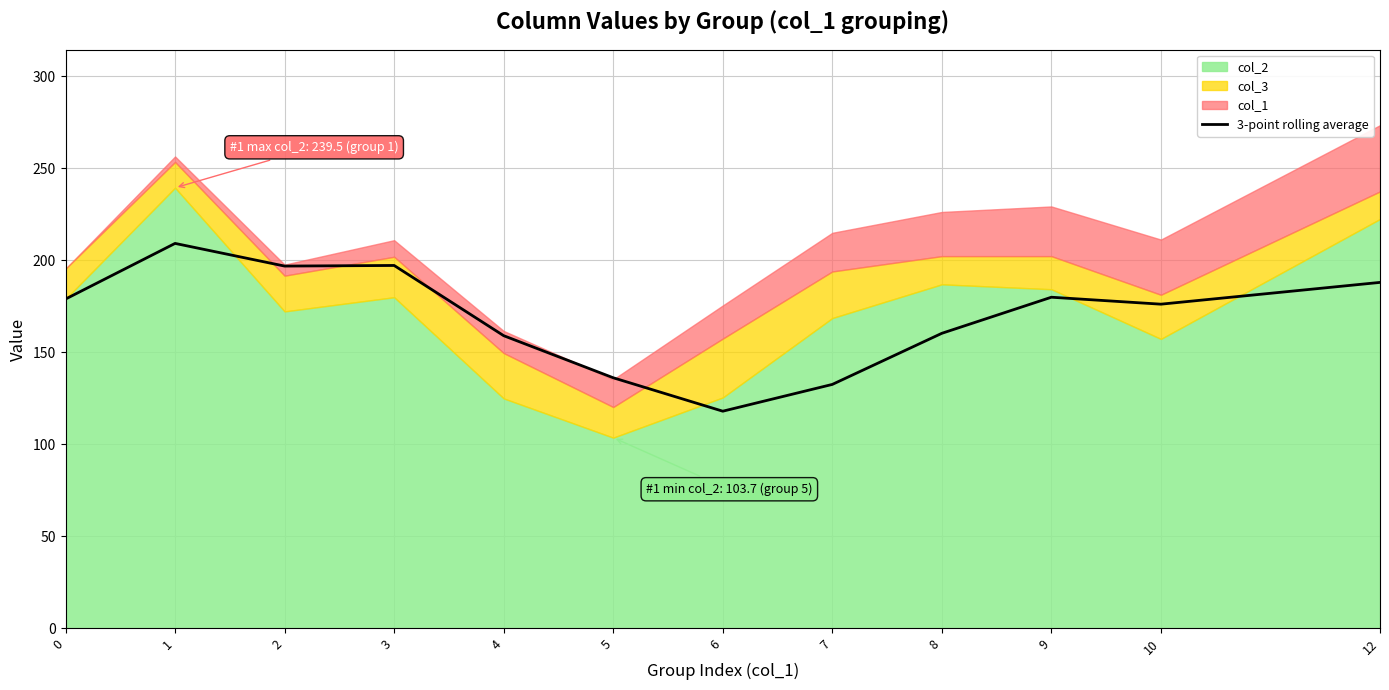

The value of 3-point rolling average at 4 is 236.5. True or false?

False